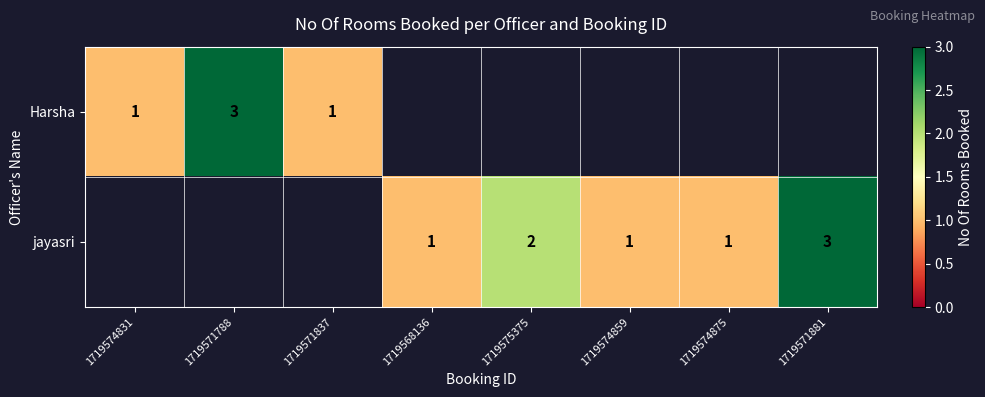

At how many categories does at least one series exceed 2?

2